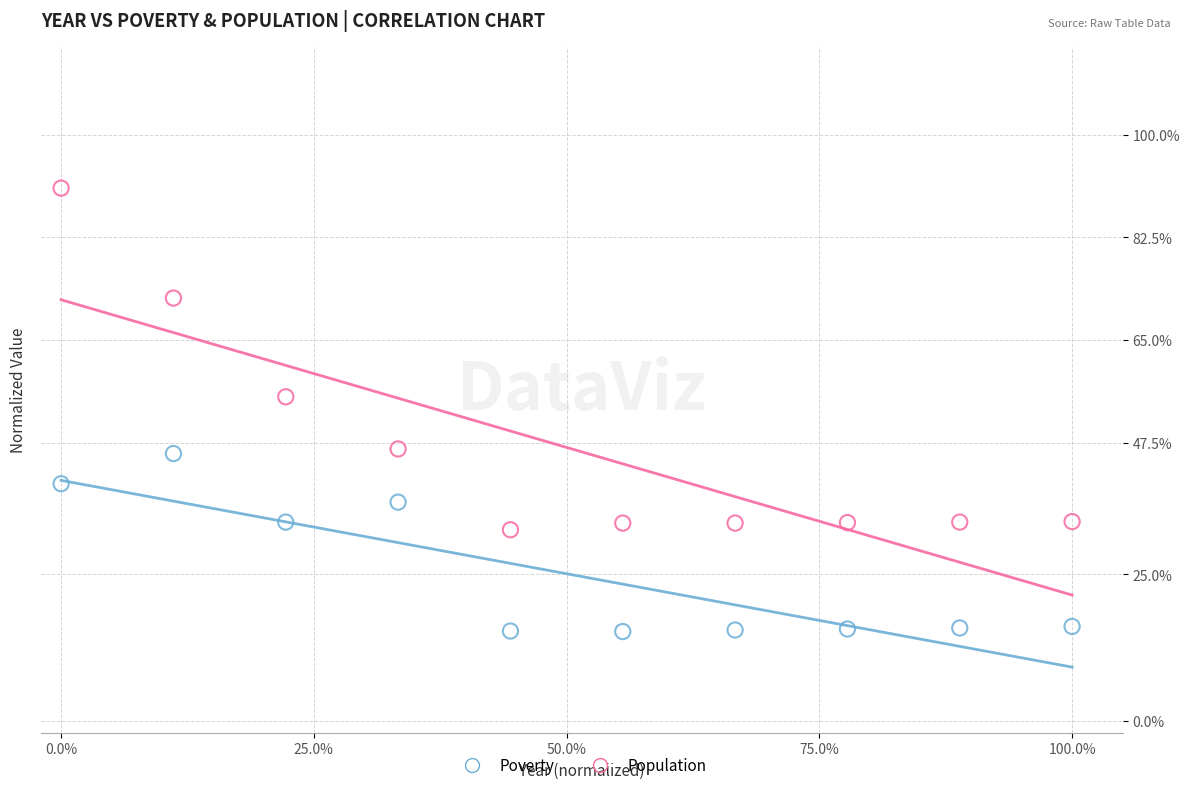

Which series has the largest Y range (max minus min)?

Population